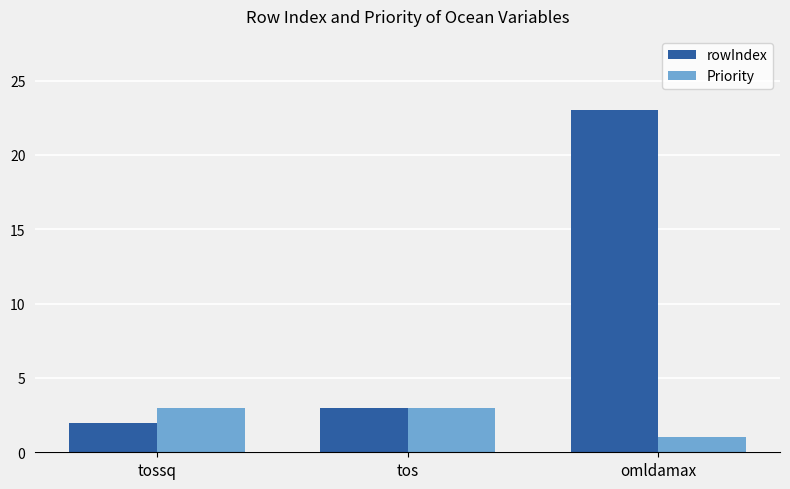

What is the greatest value displayed?

23